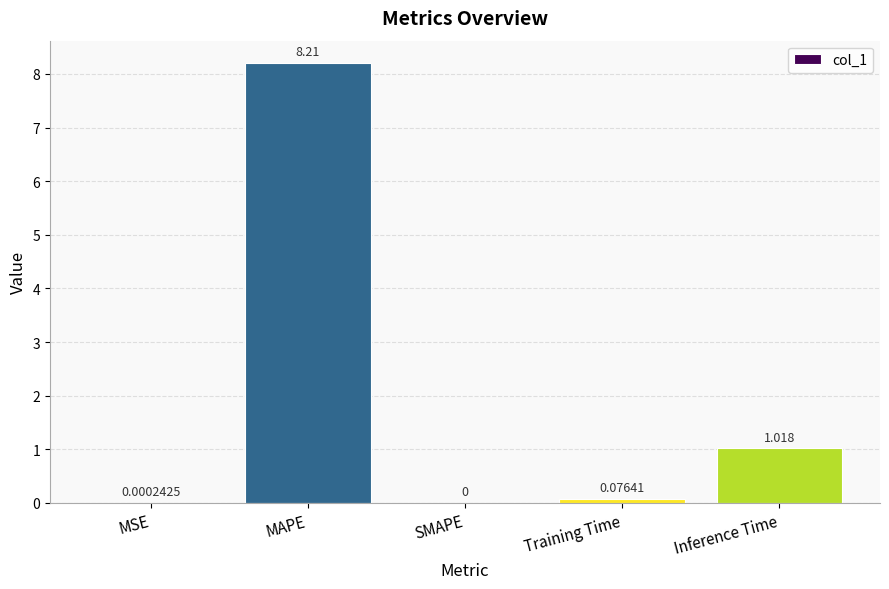

At which label is the value closest to 4?

Inference Time